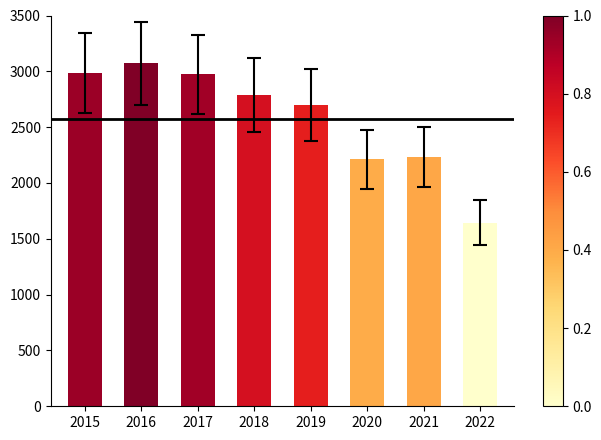

Reading left to right, transcribe all the data shown in this chart.

2015=2988	2016=3071	2017=2973	2018=2787	2019=2701	2020=2213	2021=2236	2022=1646